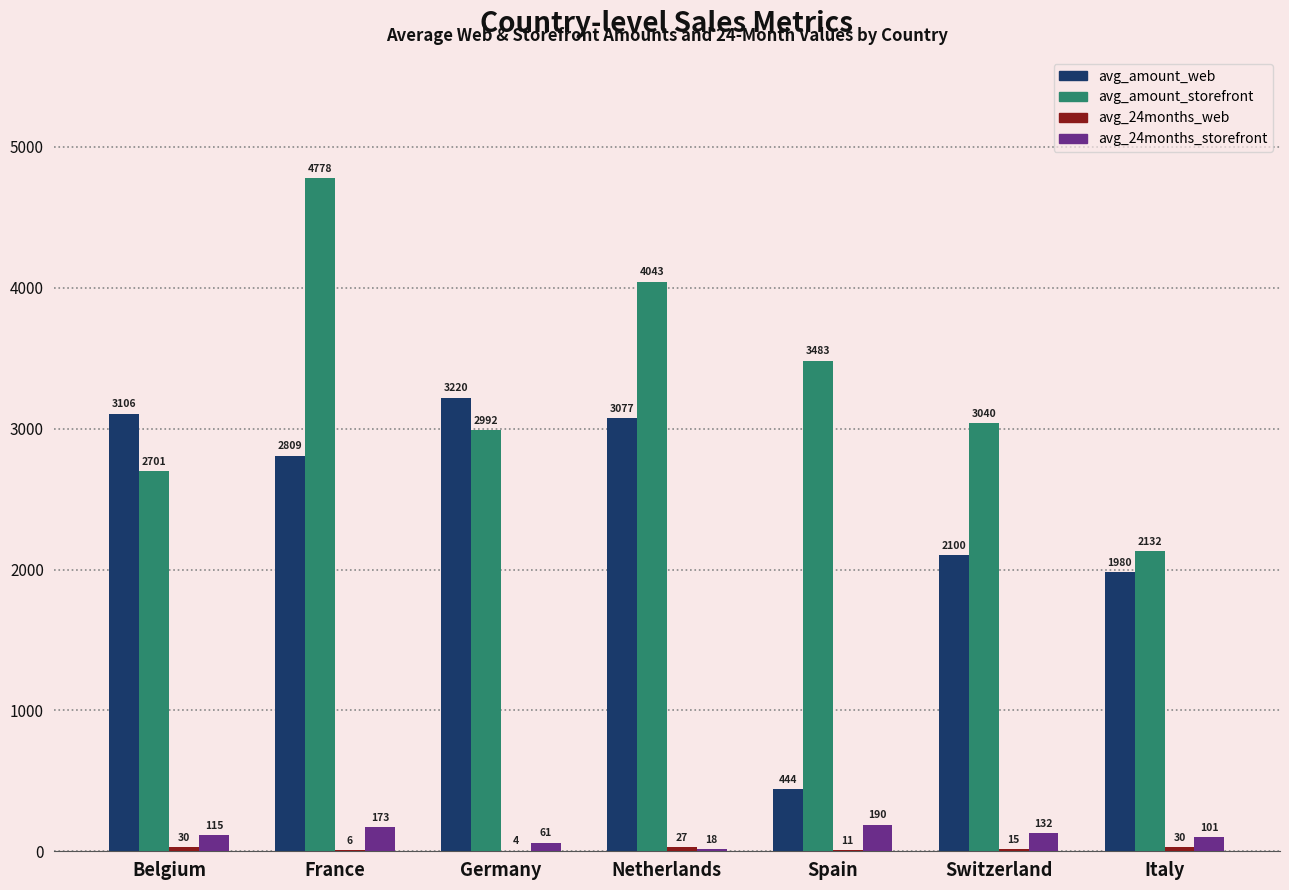

At which label does avg_24months_storefront reach its peak?

Spain